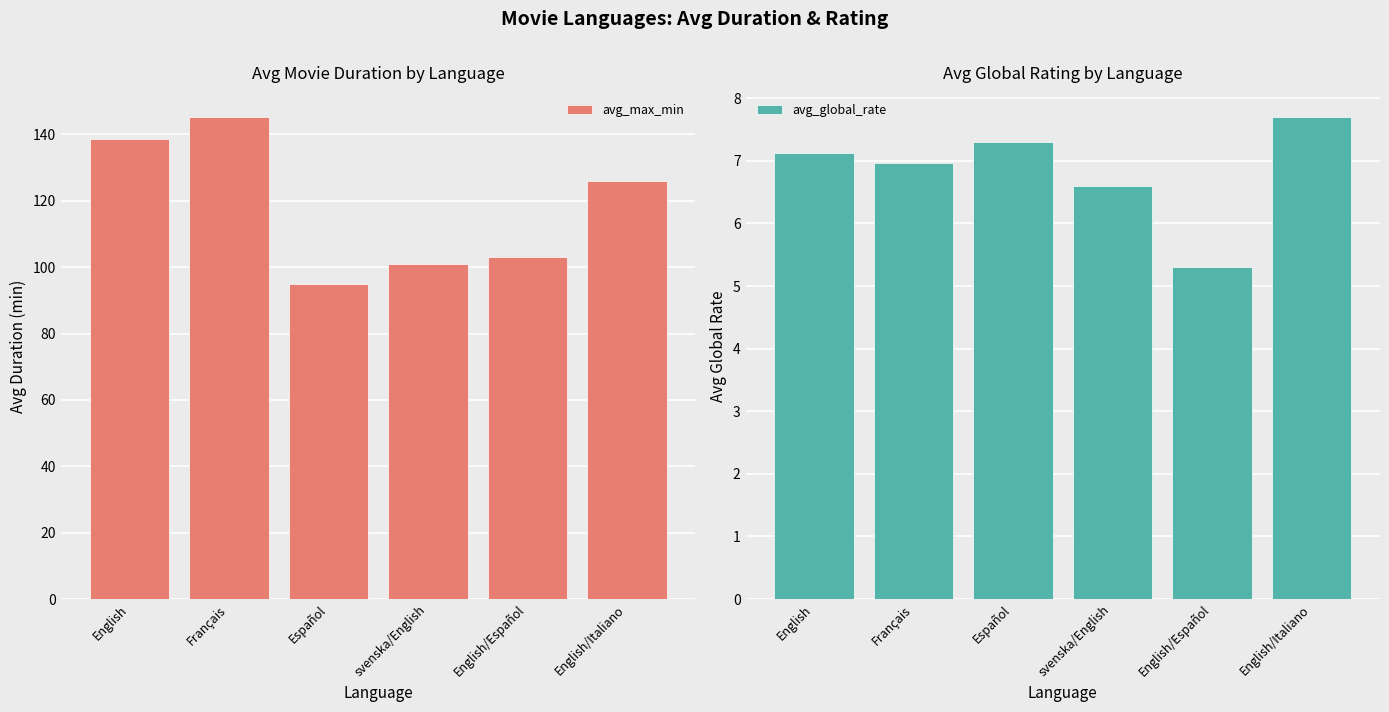

Are the bars horizontal?

No